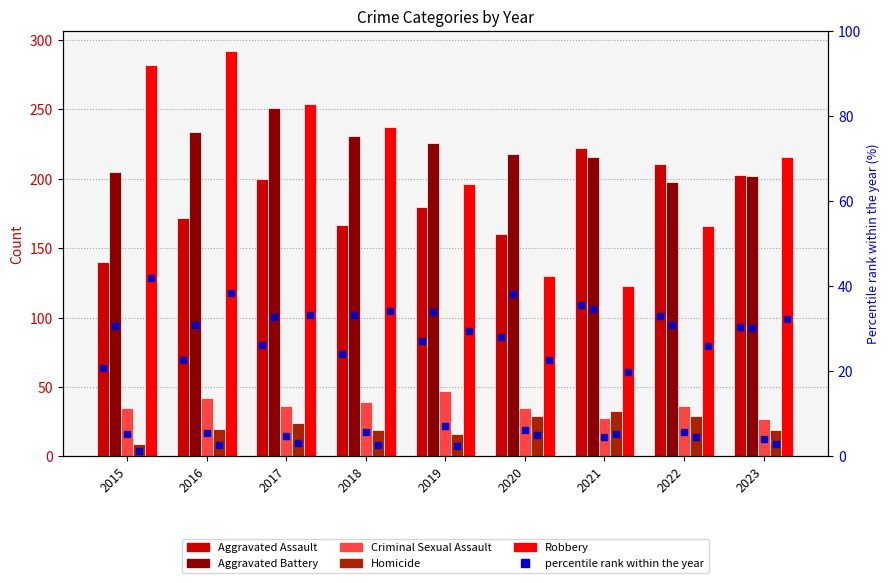

Reading left to right, list all the values displayed in this chart.

Aggravated Assault: 140	172	200	167	180	160	222	211	203
Aggravated Battery: 205	234	251	231	226	218	216	198	202
Criminal Sexual Assault: 35	42	36	39	47	35	28	36	27
Homicide: 9	20	24	19	16	29	33	29	19
Robbery: 282	292	254	237	196	130	123	166	216